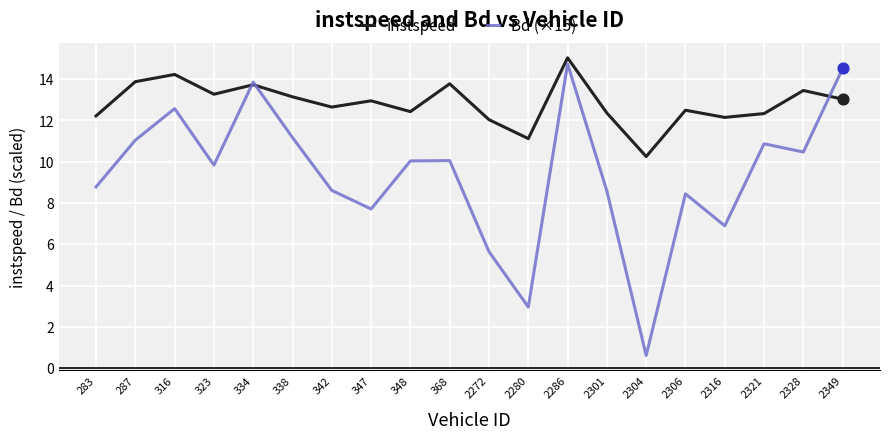

At which category is the sum across all series the highest?

2286